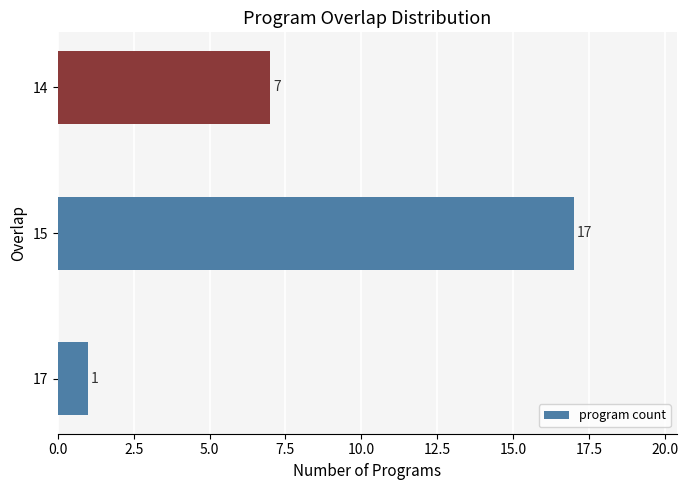

Which has a higher value, 17 or 15?

15